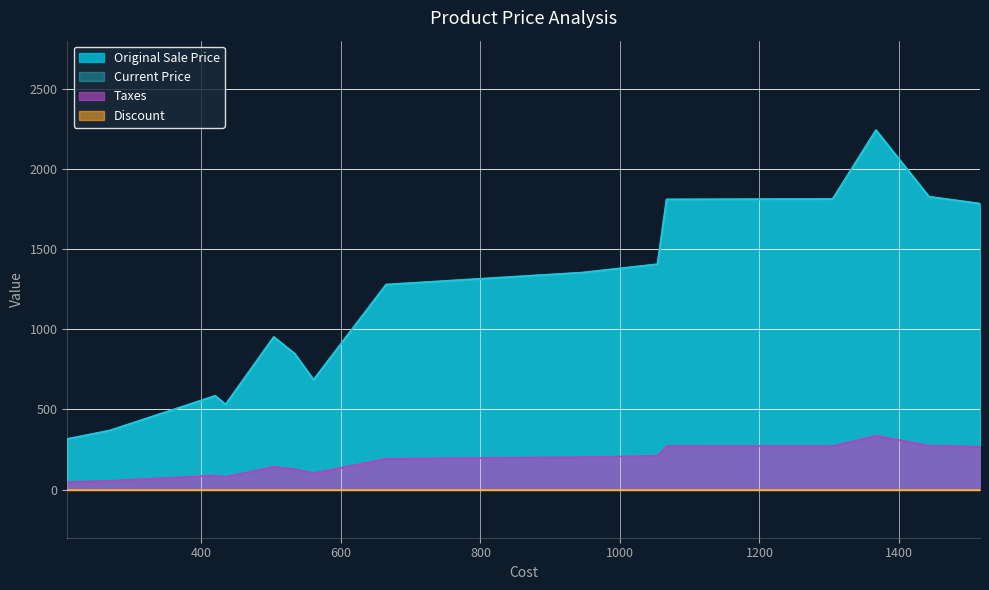

What is the difference between the maximum and minimum values in the Original Sale Price series?

1926.0